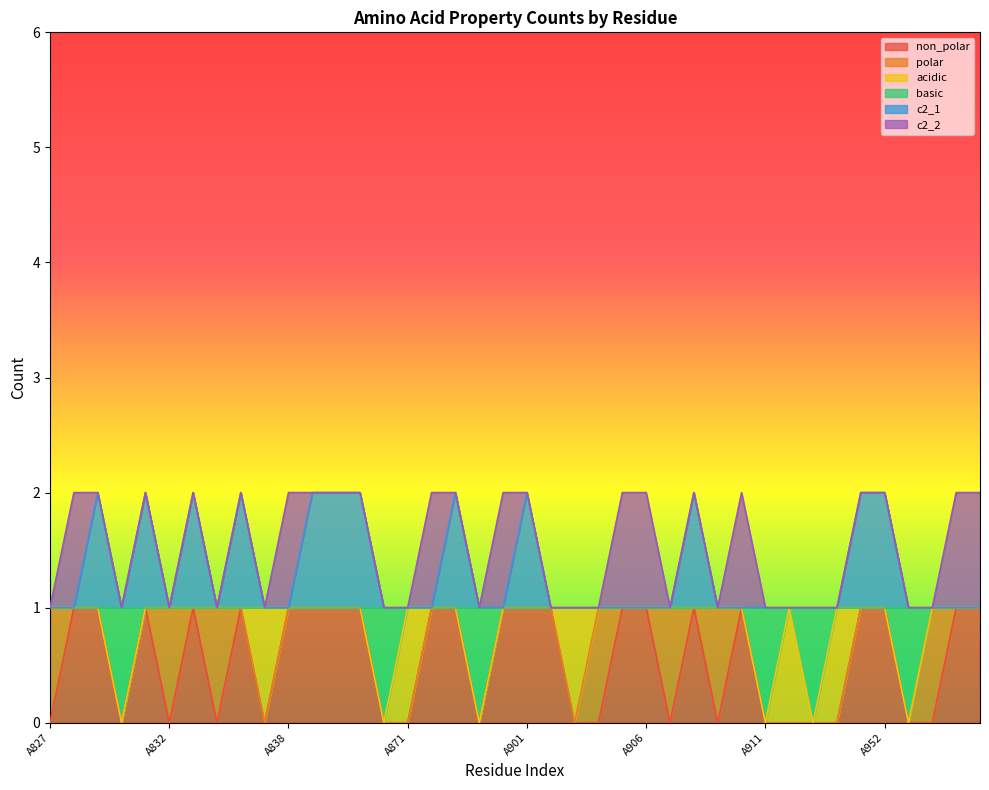

What is the difference between the maximum and minimum values in the c2_1 series?

1